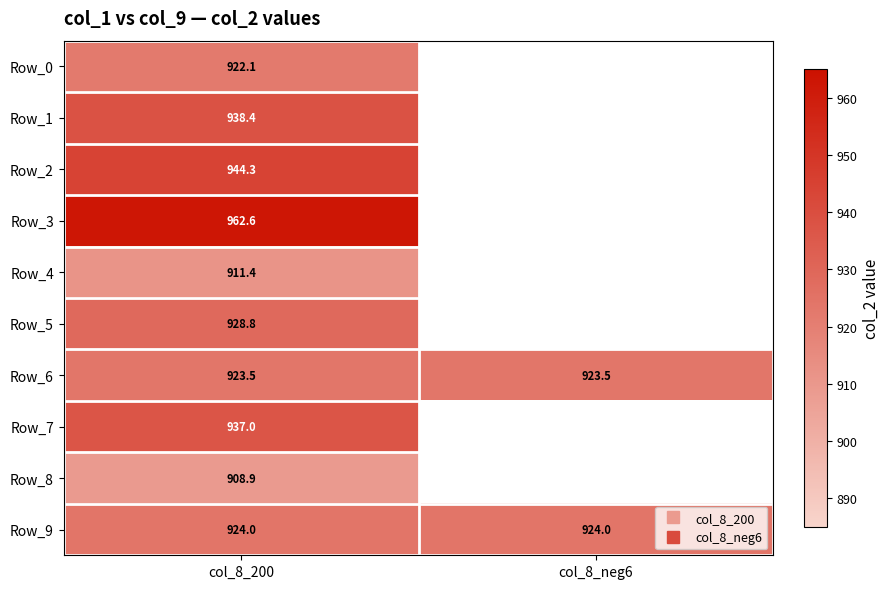

What is the sum of all Row_8 values?

908.9